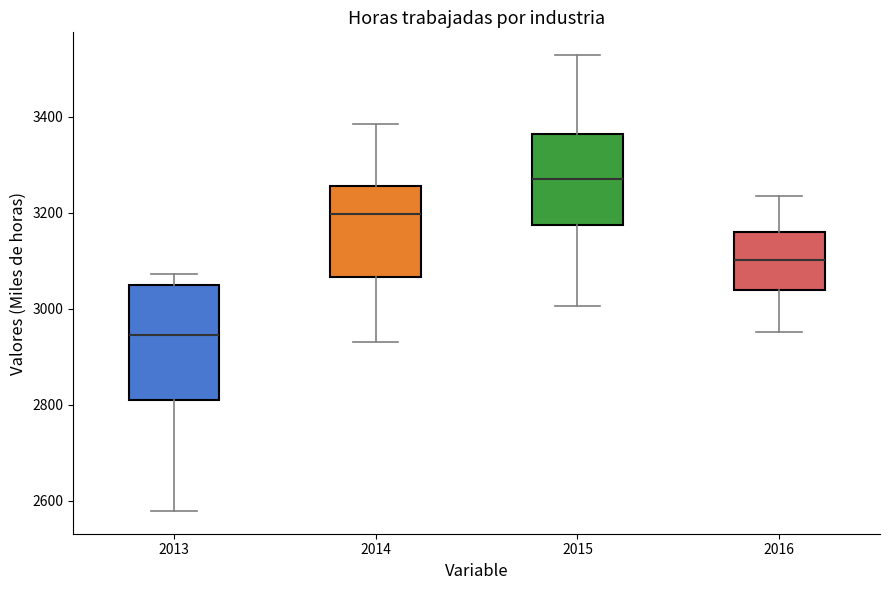

Which box has the lowest median line?

2013